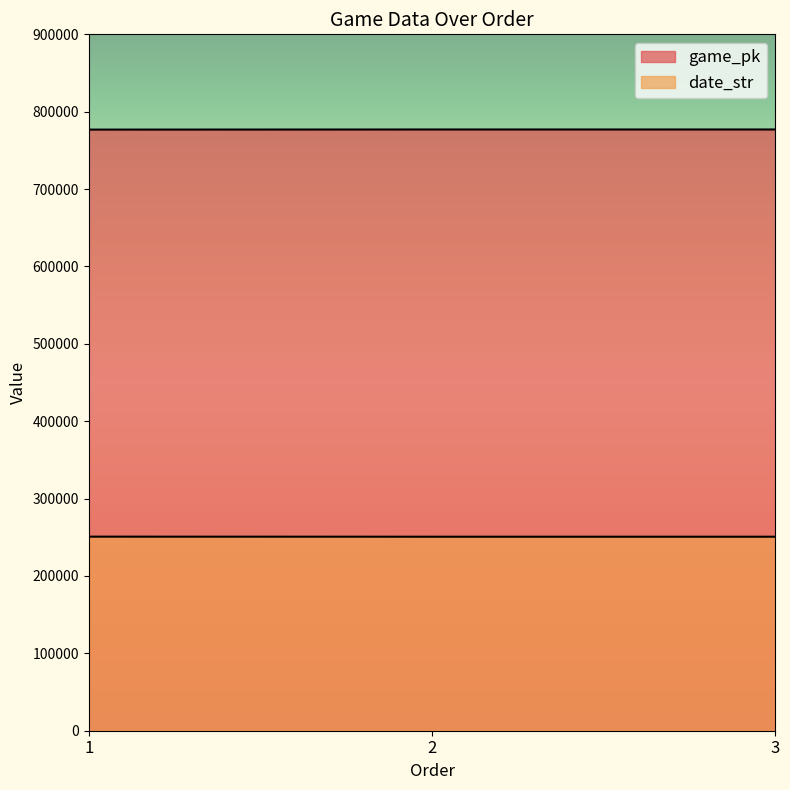

How many values in the date_str series are below 250723?

1